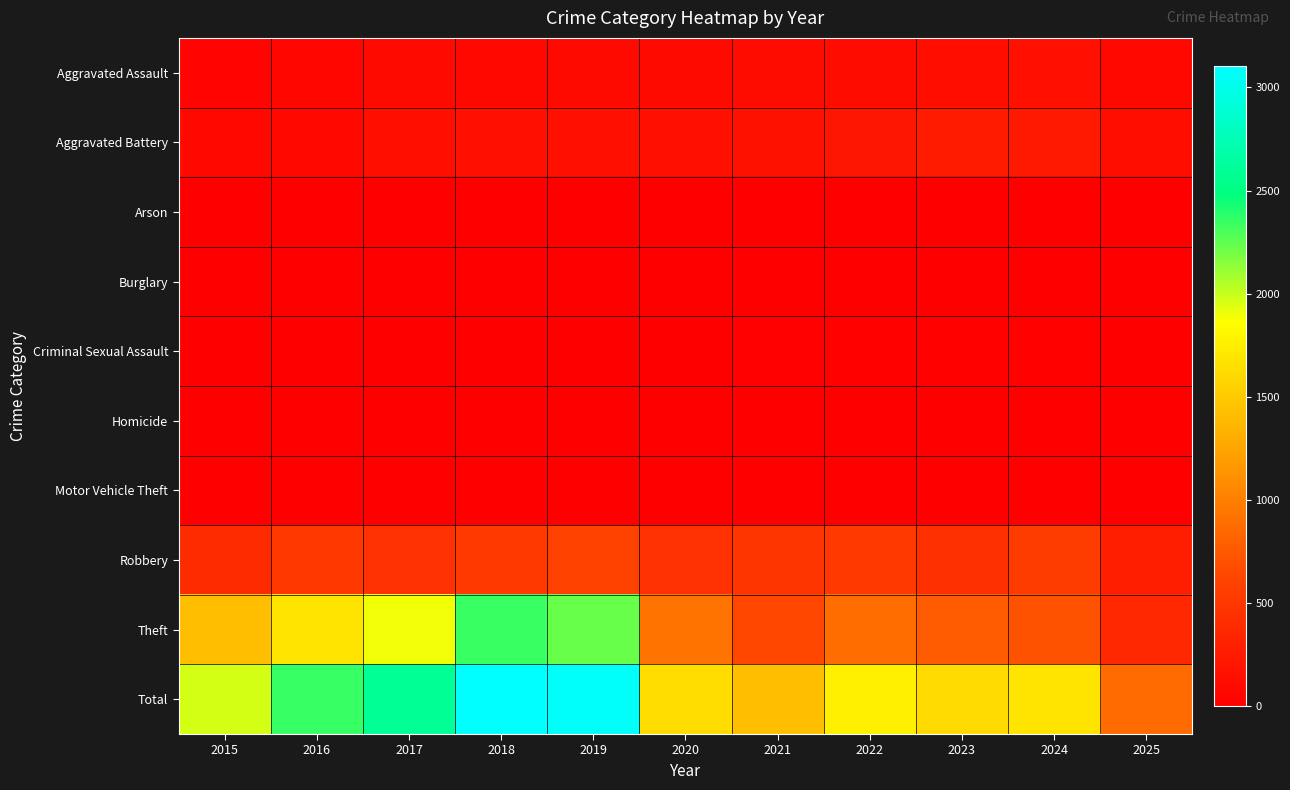

What is the total value across all series at 2023?

3226